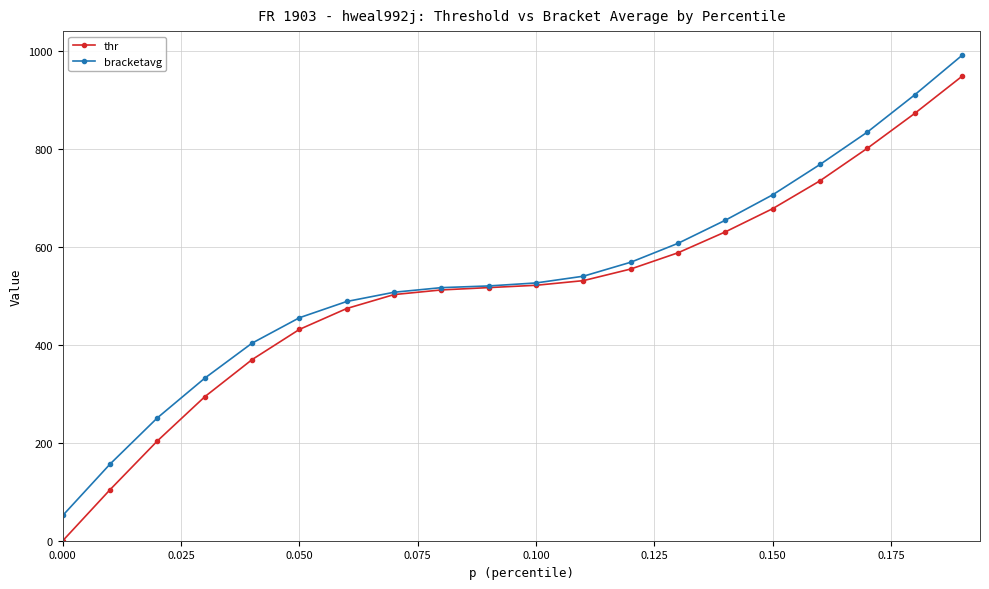

What is the value of the bracketavg point at the 19th from the left?

910.8